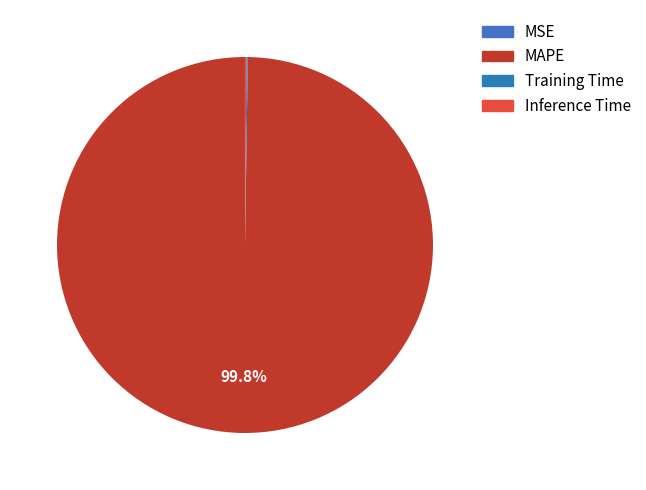

What is the largest slice in the pie chart?

MAPE